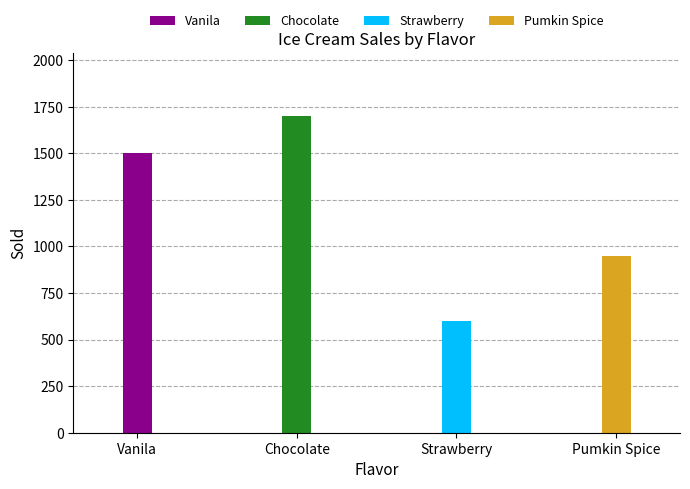

What position from the right is Pumkin Spice?

1